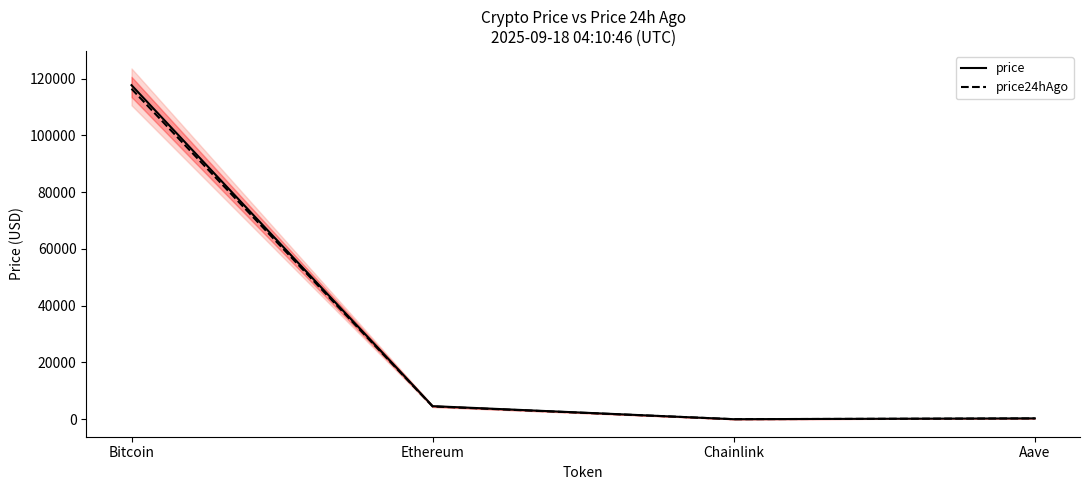

True or false: price24hAgo has more than 1 points higher than both neighbors.

False